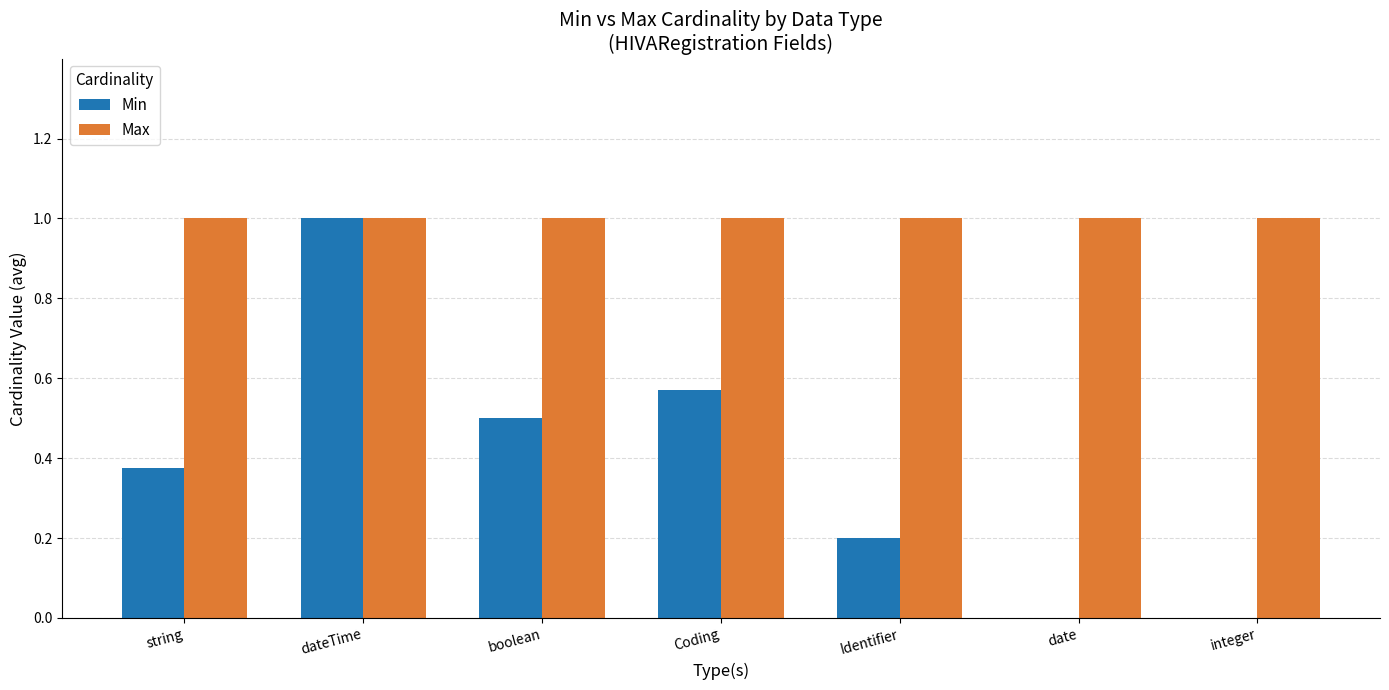

How many Min values are between 0 and 1?

7